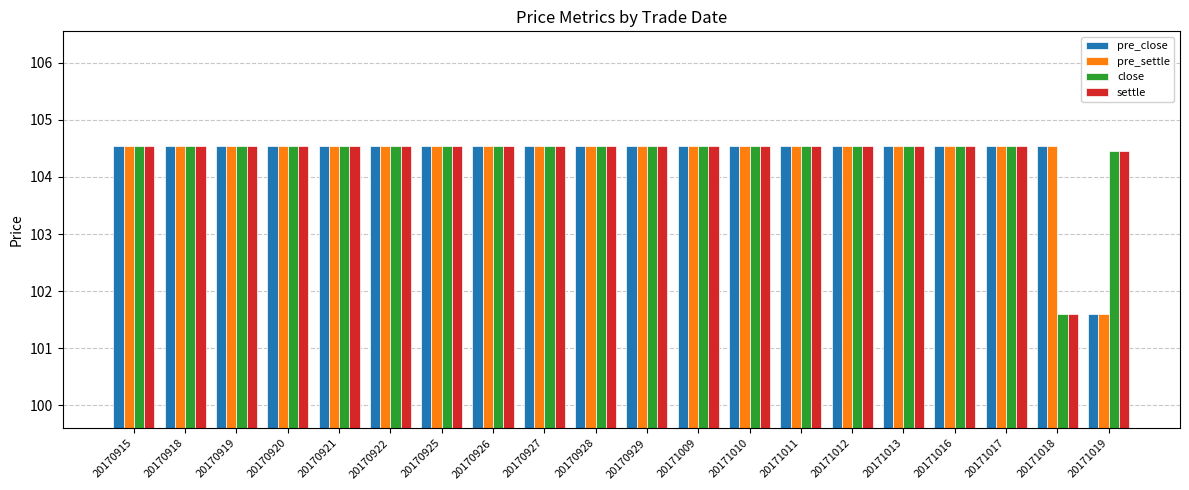

At which label does pre_settle first exceed 104?

20170915